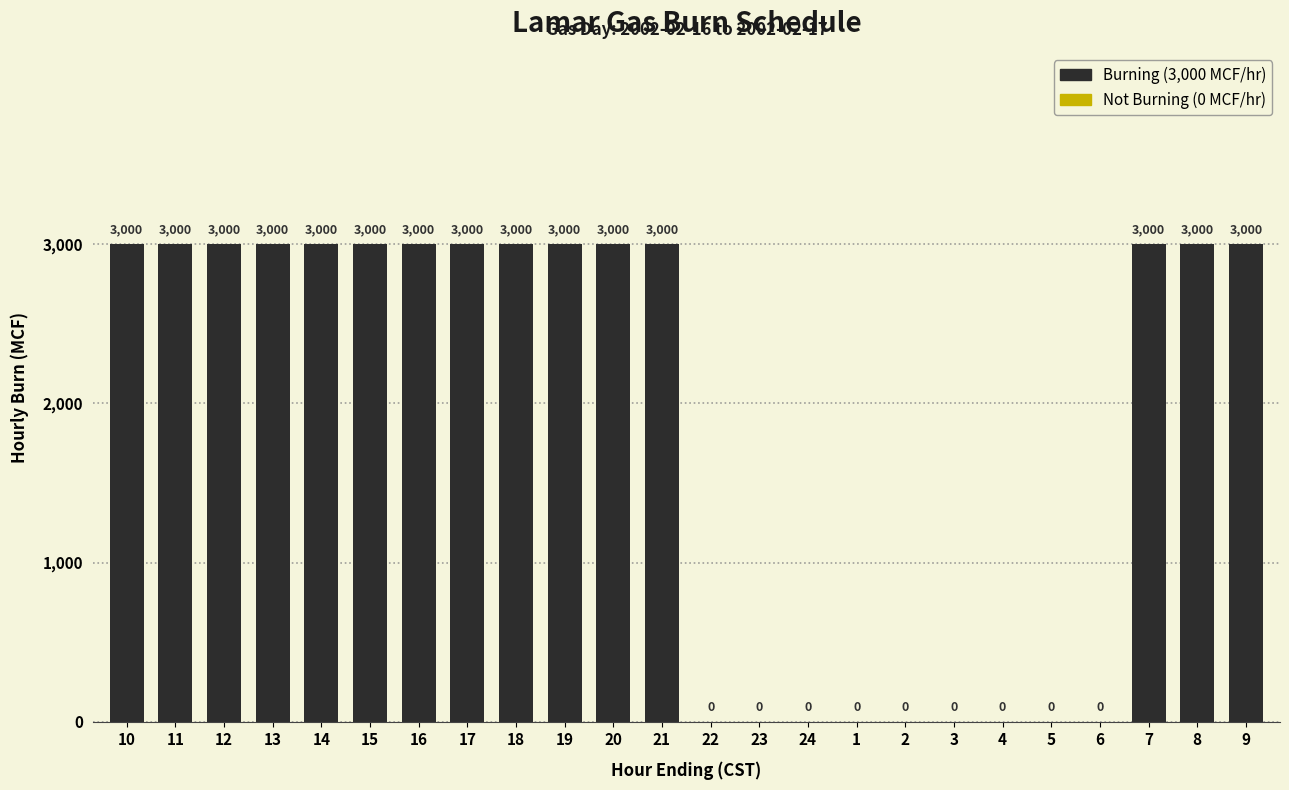

Reading left to right, list all the values displayed in this chart.

3000	3000	3000	3000	3000	3000	3000	3000	3000	3000	3000	3000	0	0	0	0	0	0	0	0	0	3000	3000	3000